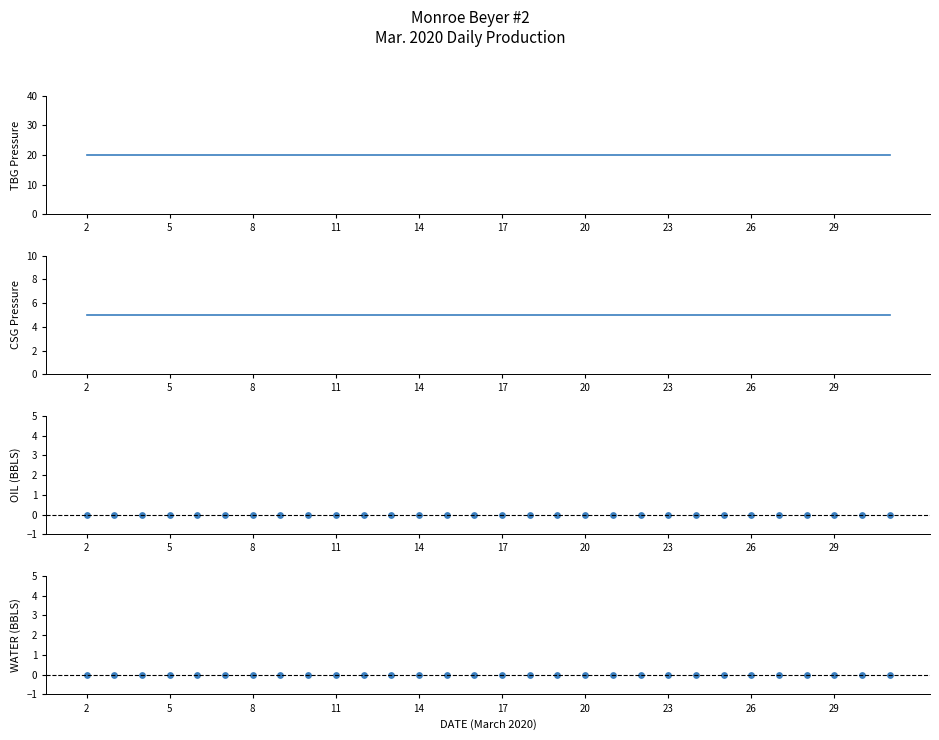

Which series contains the lowest Y value?

OIL (BBLS)